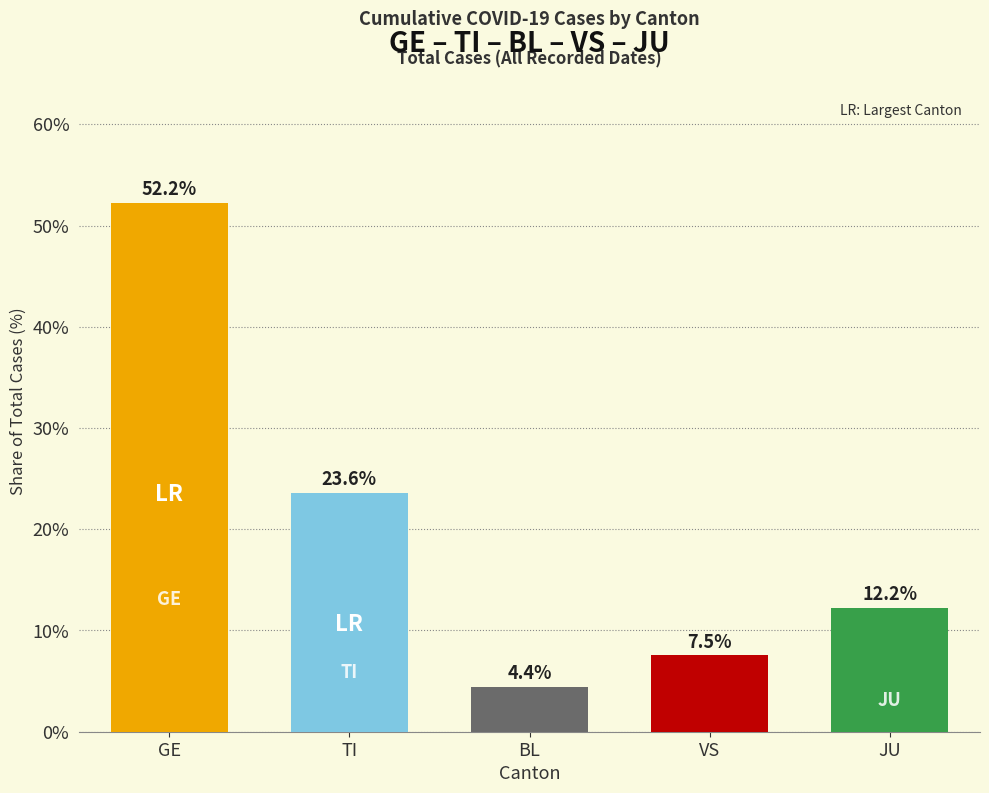

List the labels in order of value, smallest first.

BL, VS, JU, TI, GE